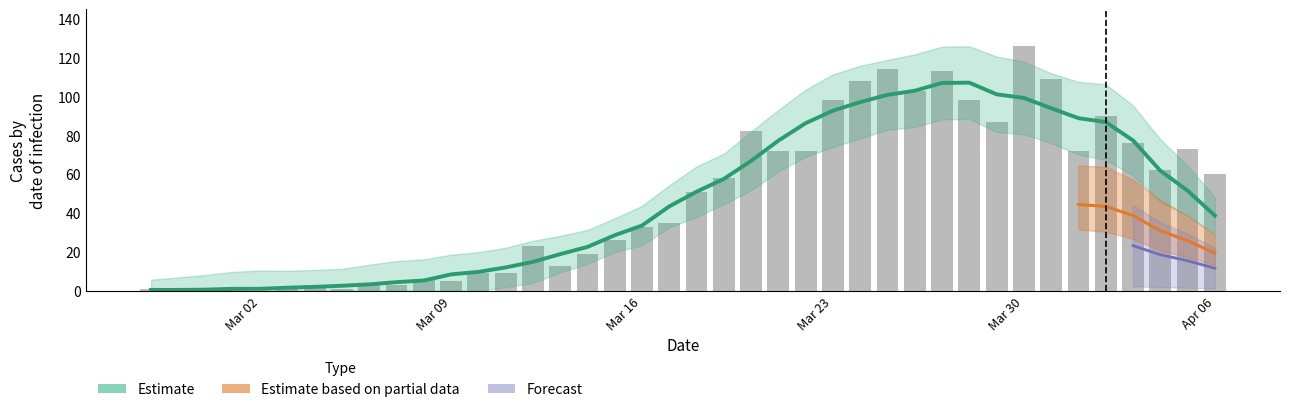

What is the sum of all values?

1917